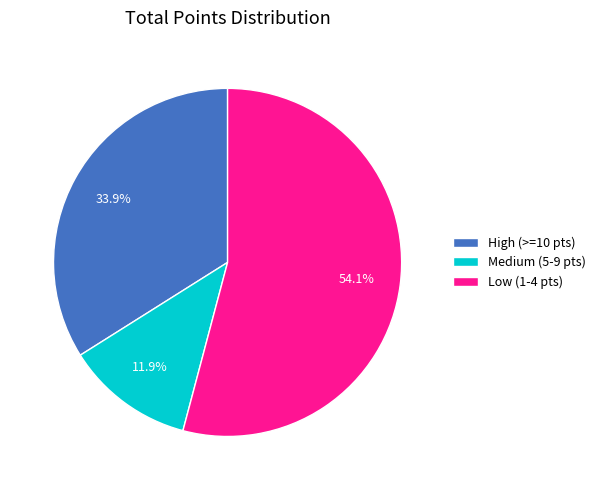

Which slice is the largest?

Low (1-4 pts)